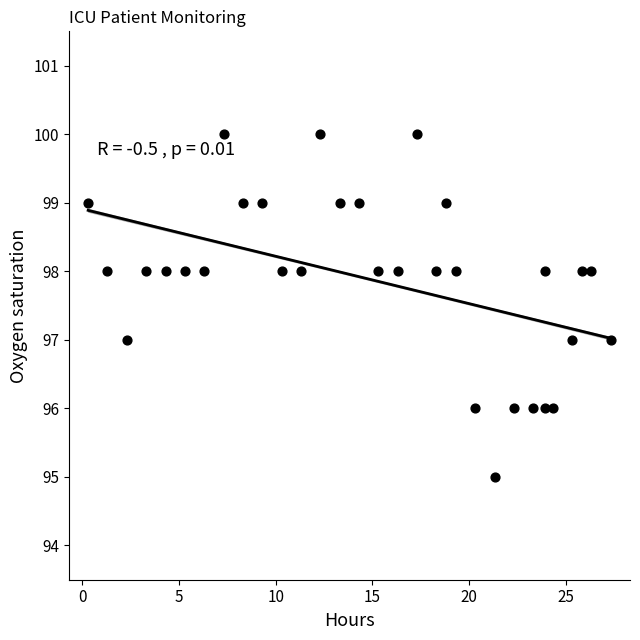

What is the range of Y values (max minus min)?

5